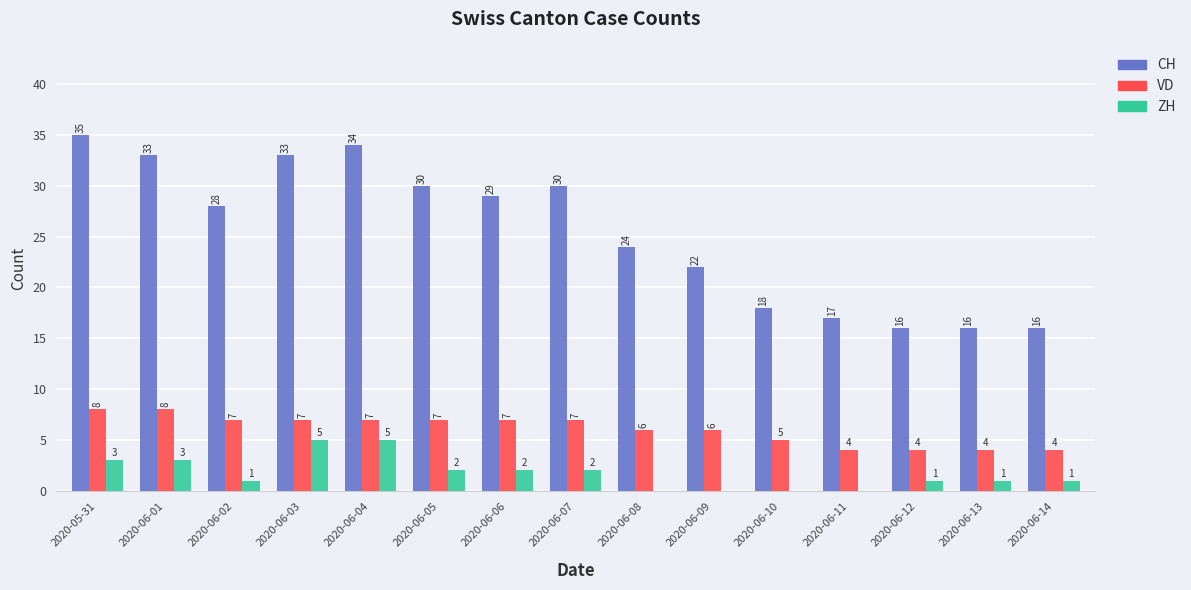

Where is CH nearest to the value 25?

2020-06-08